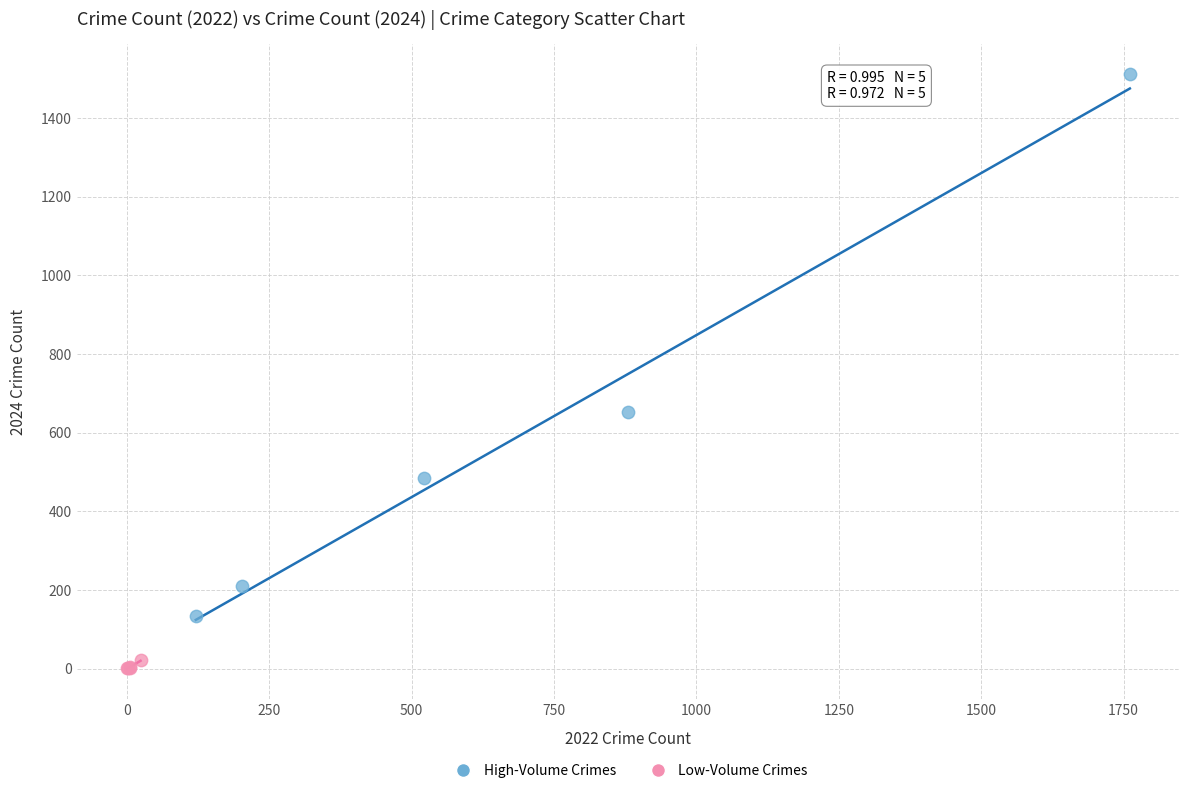

Which series contains the lowest Y value?

Low-Volume Crimes